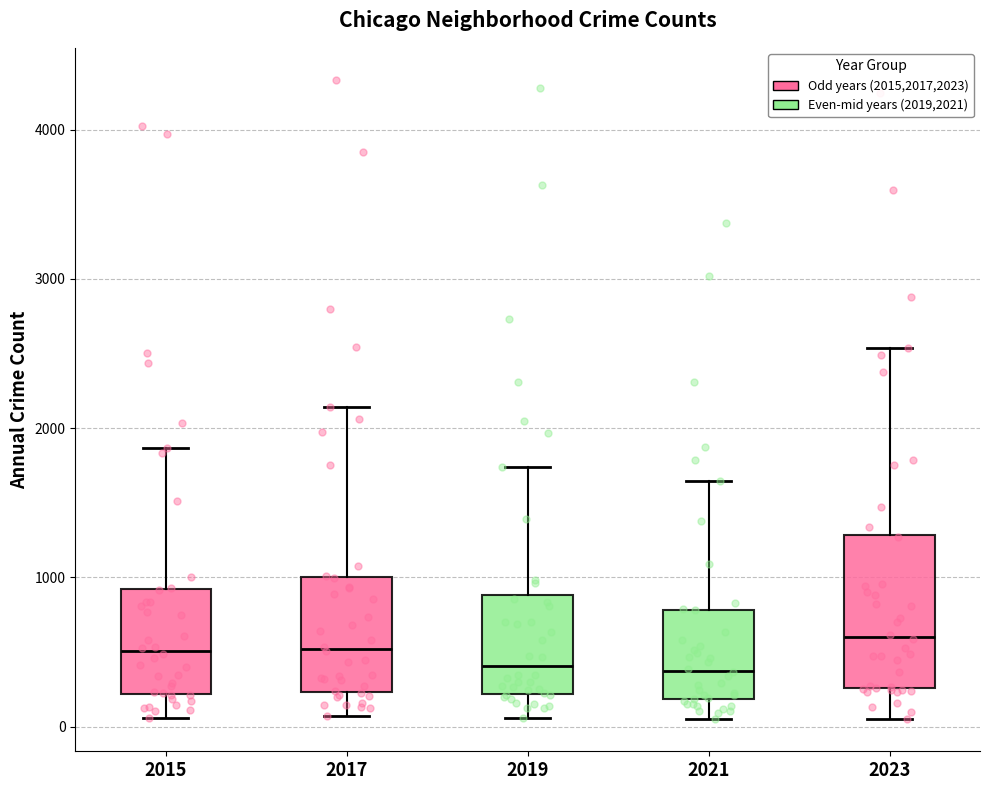

Reading left to right, transcribe this box plot: for each box, give where its median line is, the range the box spans, and where its two whiskers end, as read against the y-axis. The values are not printed on the chart, so give them approximately, as read against the axis.

2015: median 500, box 200 to 900, whiskers 100 to 1900
2017: median 500, box 200 to 1000, whiskers 100 to 2100
2019: median 400, box 200 to 900, whiskers 100 to 1700
2021: median 400, box 200 to 800, whiskers 100 to 1600
2023: median 600, box 300 to 1300, whiskers 100 to 2500